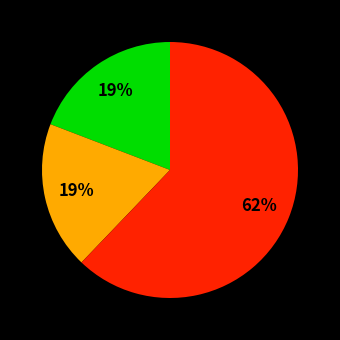

To the nearest percent, what is the difference between the largest and smallest slice percentages?

43%